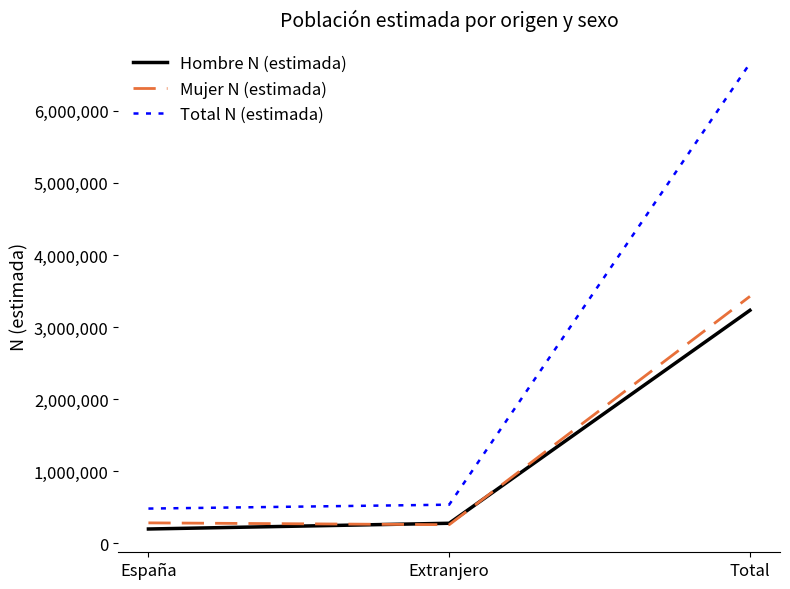

List the series in order of their peak value, lowest first.

Hombre N (estimada), Mujer N (estimada), Total N (estimada)